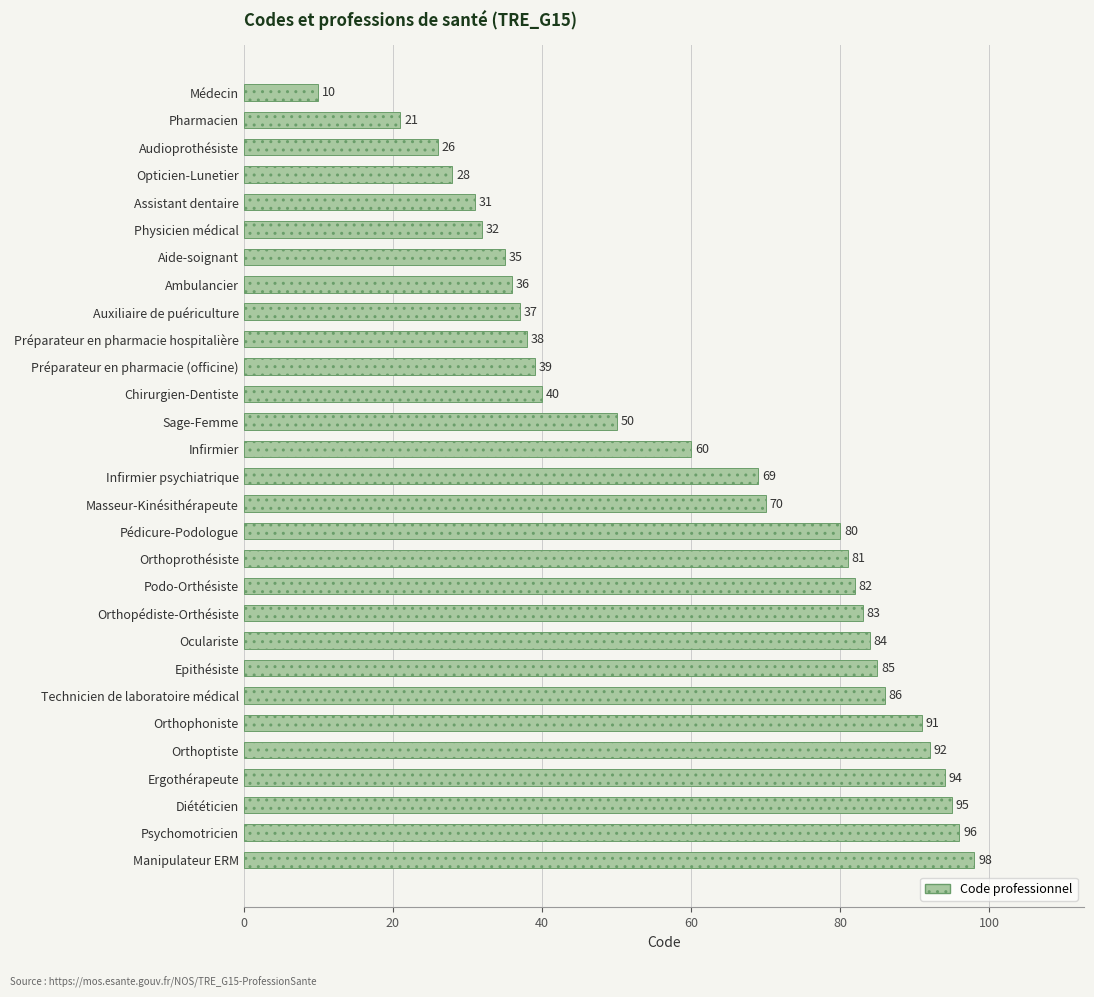

Approximately how many times larger is the value at Masseur-Kinésithérapeute compared to Psychomotricien?

0.7